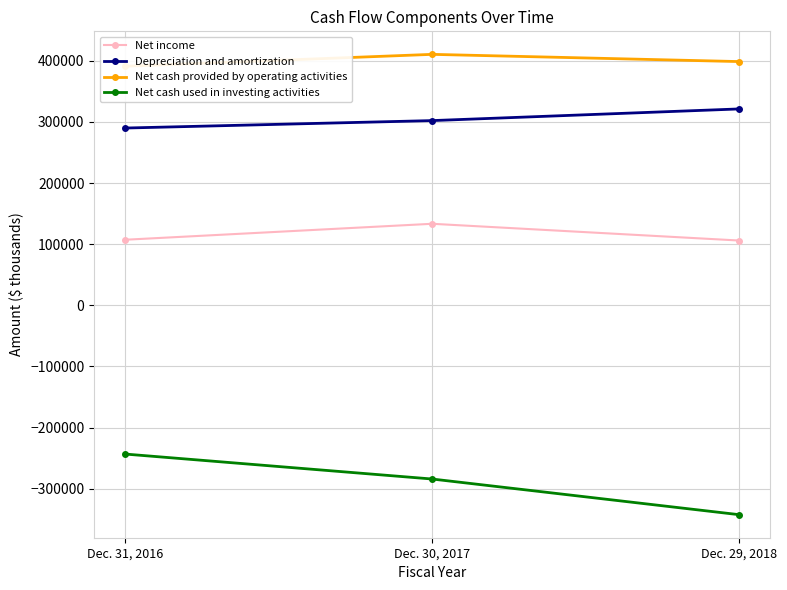

Between Dec. 31, 2016 and Dec. 30, 2017, which is larger?

Dec. 30, 2017